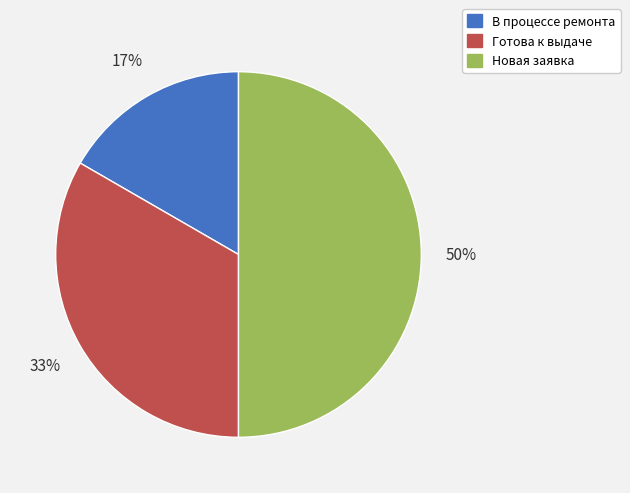

Combined, do Новая заявка and В процессе ремонта account for over 50%?

Yes